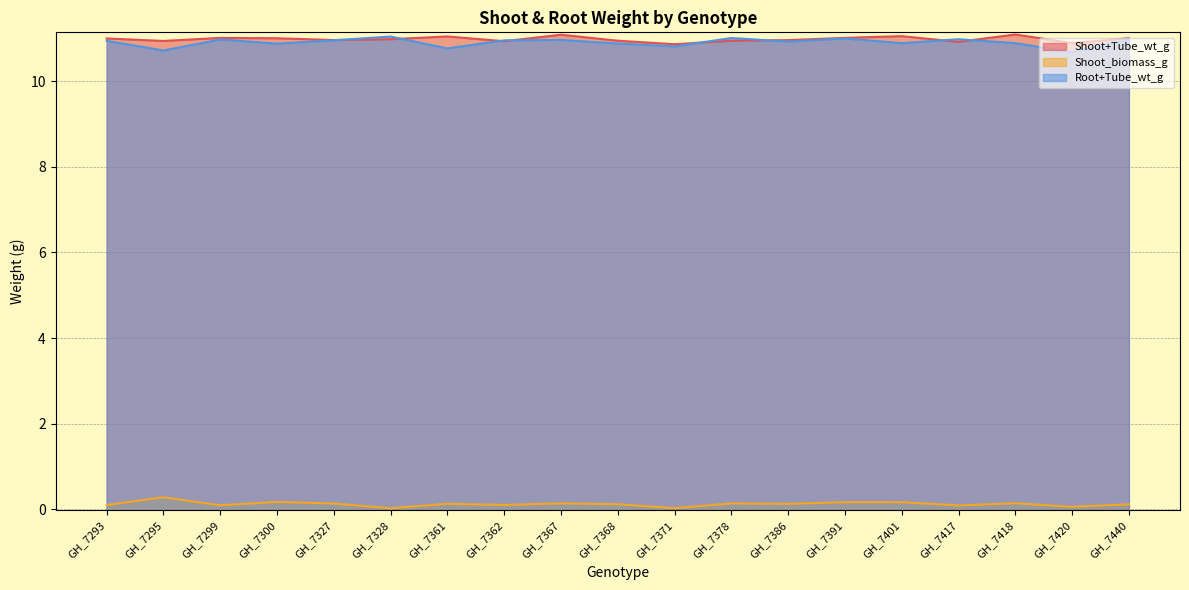

At which category is the sum across all series the highest?

GH_7367